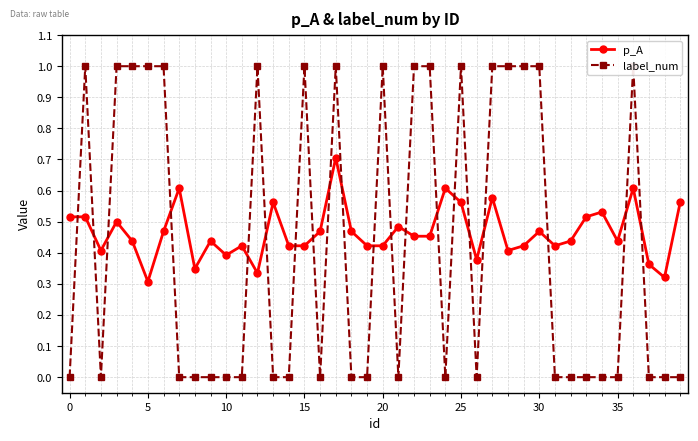

Count the number of data series in this chart.

2